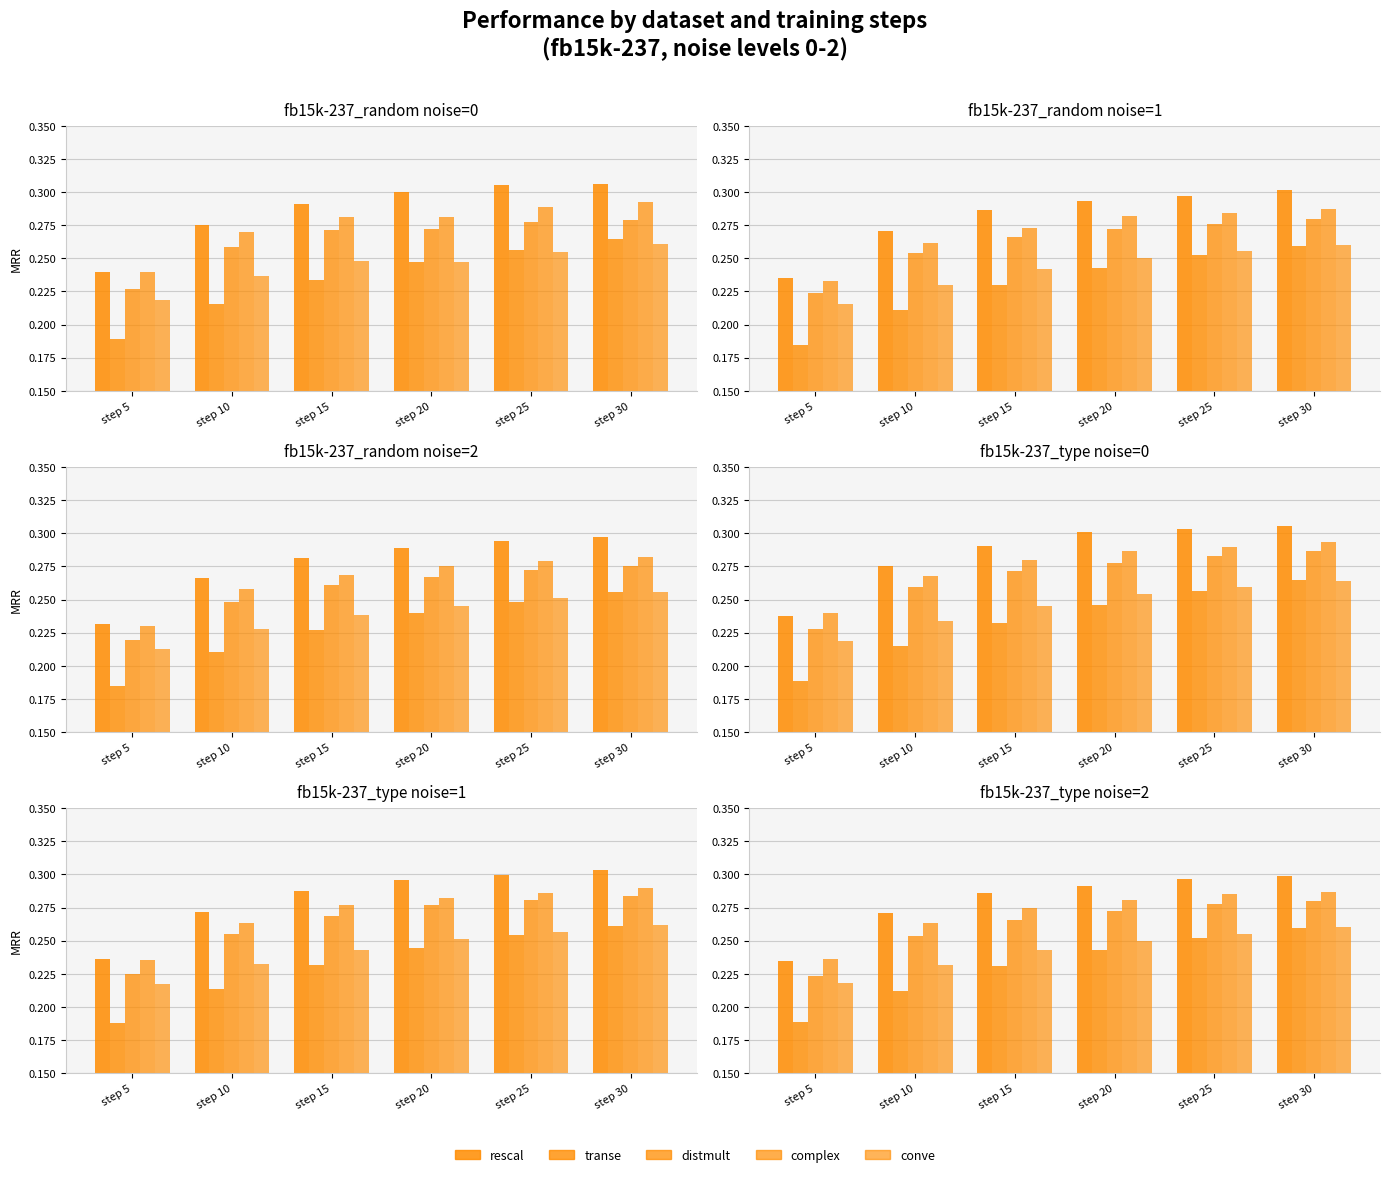

What are all the series names shown in the legend?

rescal, transe, distmult, complex, conve